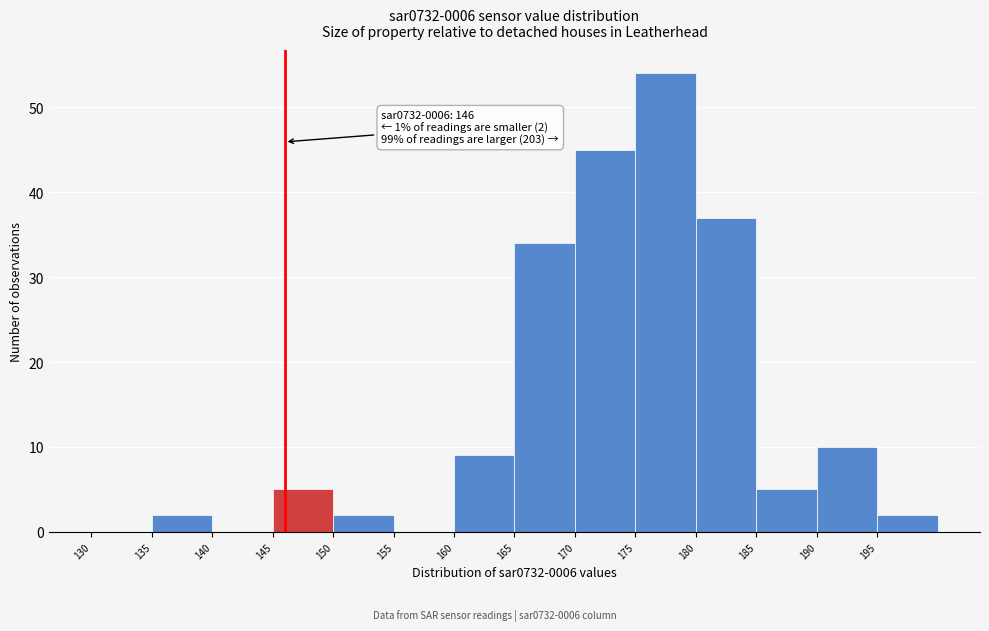

Over which range of the x-axis is the bar tallest?

175 to 180